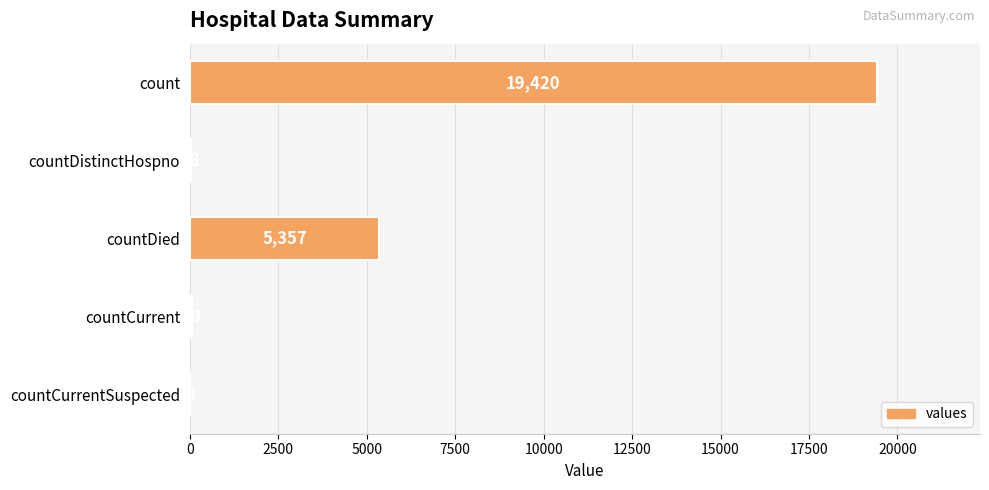

True or false: the data shows 34839 at count.

False